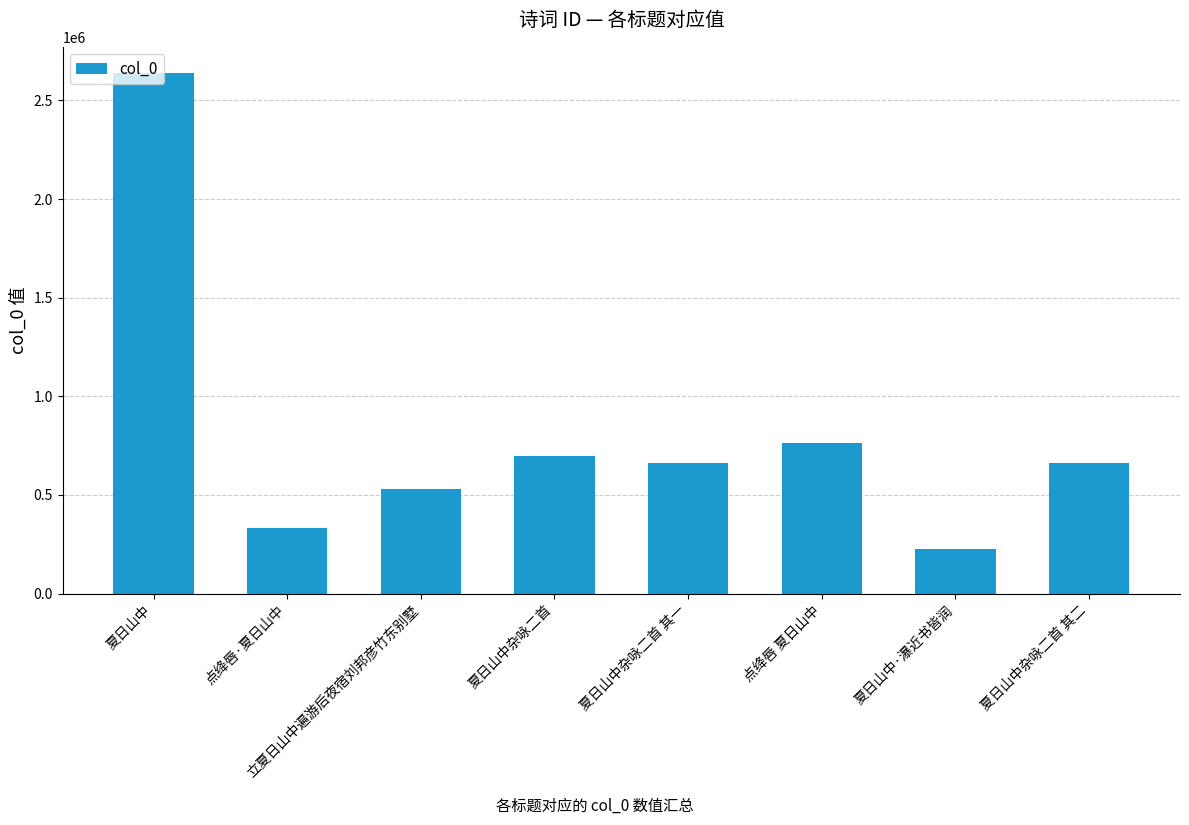

Does the chart contain any negative values?

No